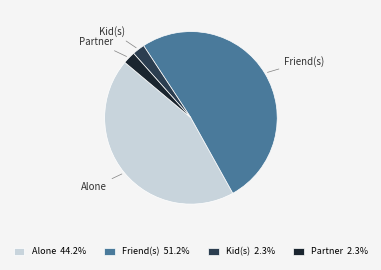

True or false: Friend(s) accounts for 17% of the total.

False